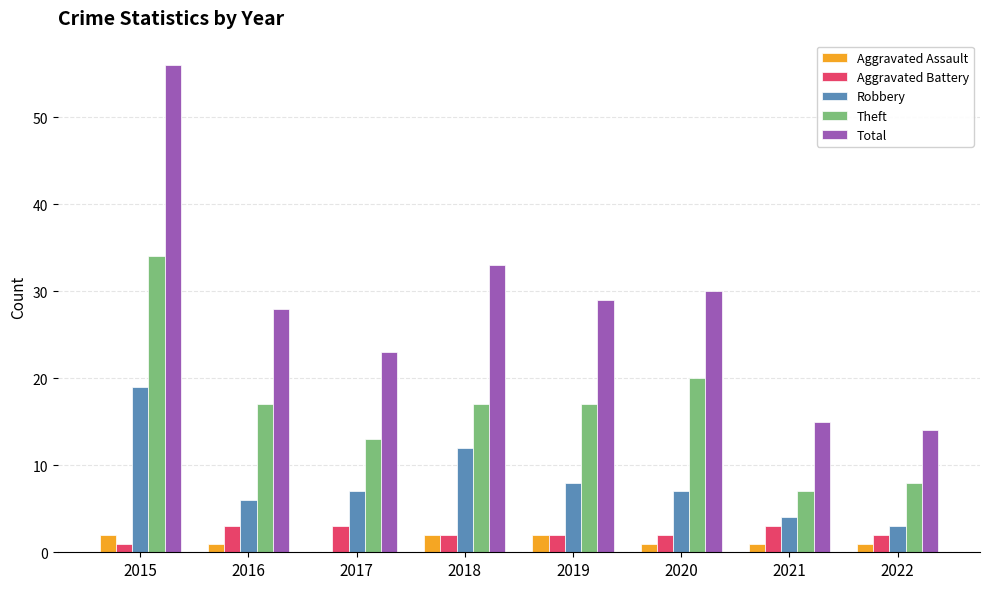

How many groups of bars are there?

8